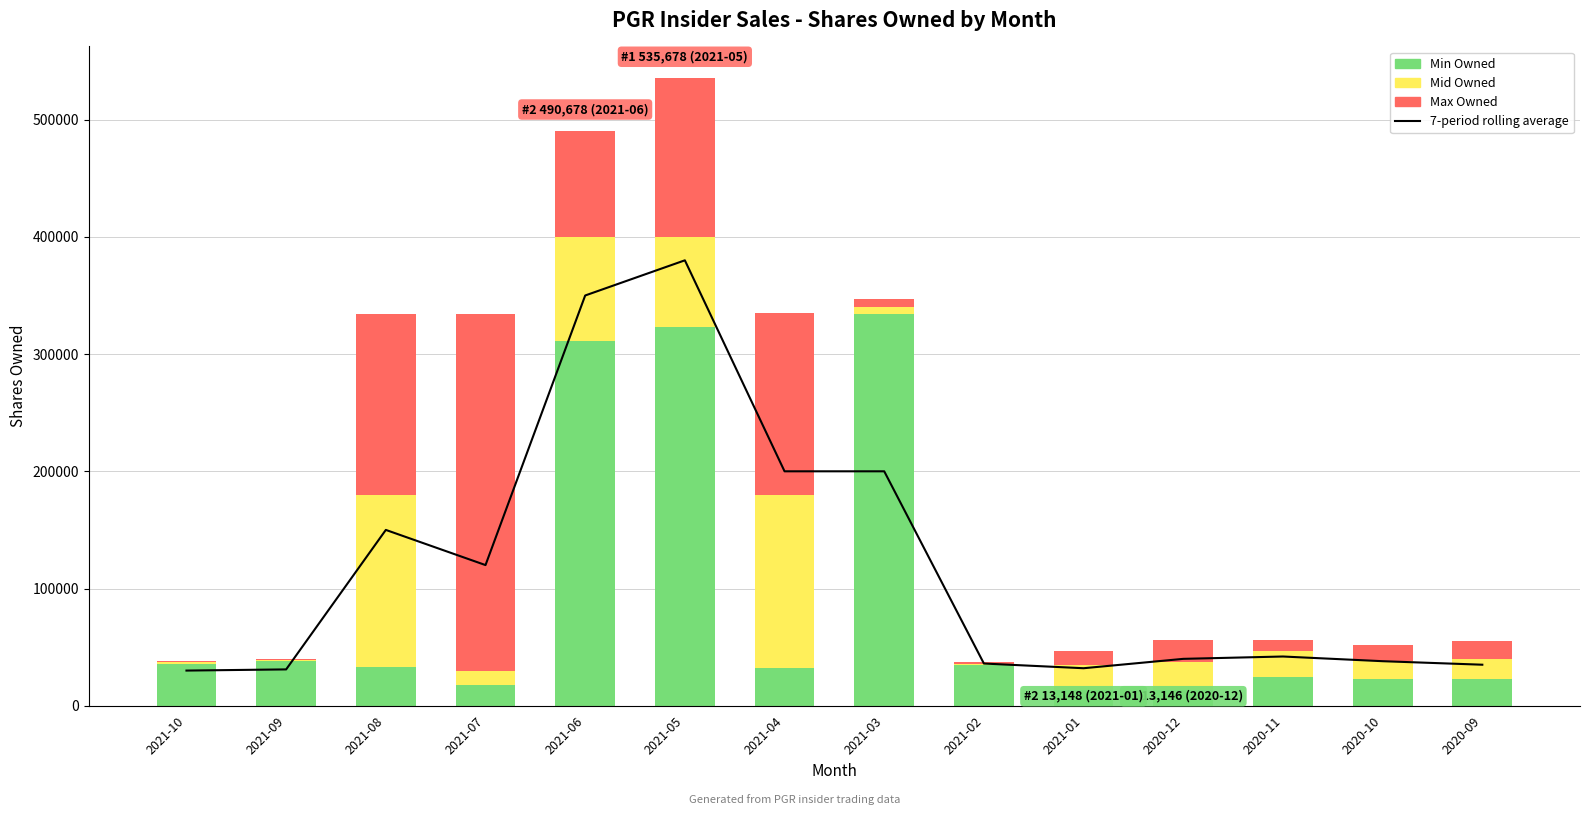

How many values in the Min Owned series exceed 32664?

6